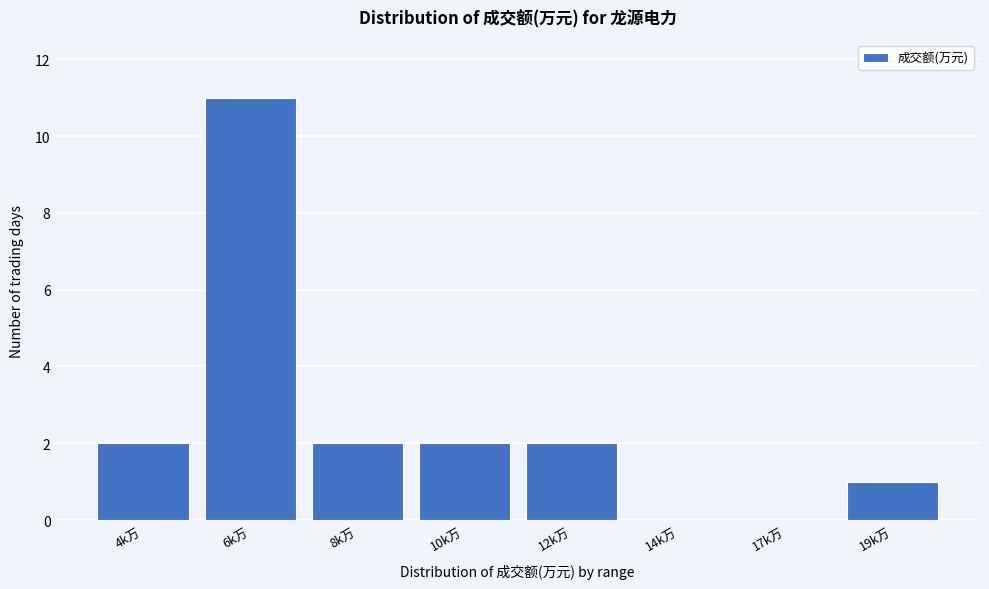

Reading right to left, transcribe all the data shown in this chart.

19k万=1	17k万=0	14k万=0	12k万=2	10k万=2	8k万=2	6k万=11	4k万=2